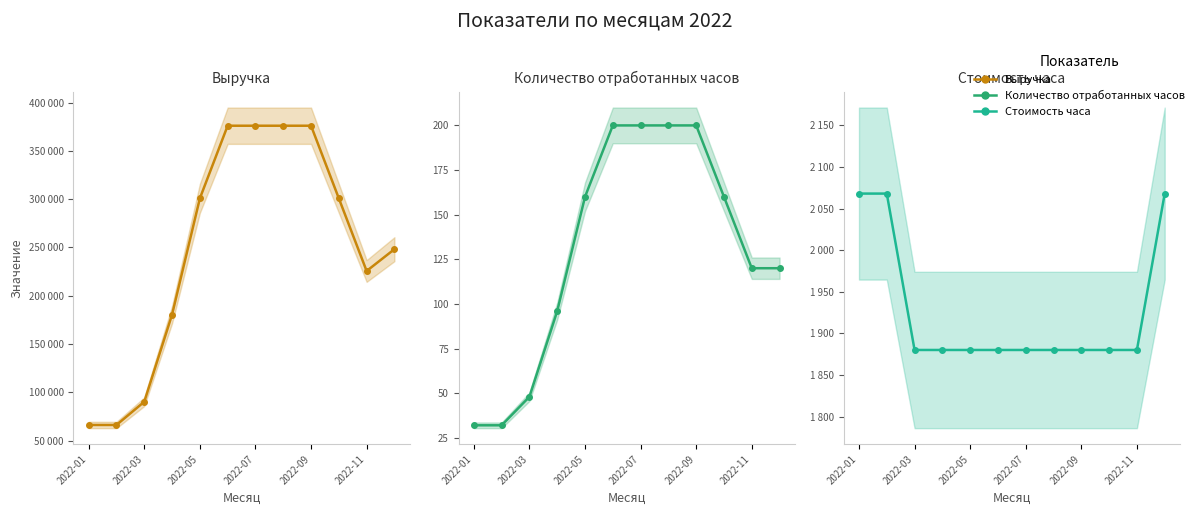

Which series has the largest range (max minus min)?

Выручка